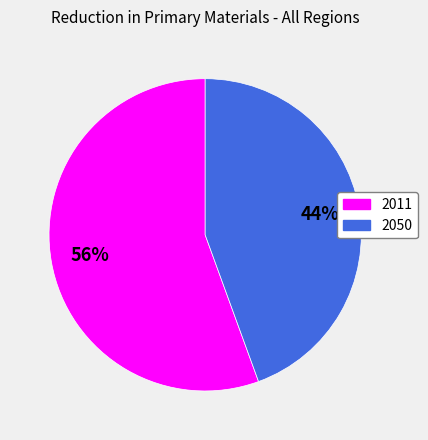

To the nearest percent, what is the combined percentage of 2011 and 2050?

100%